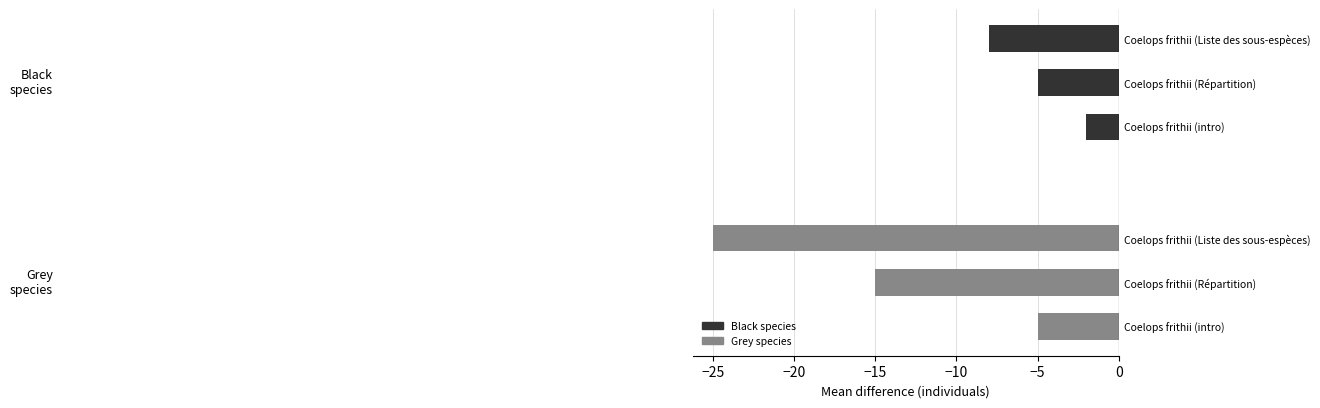

The value of Black species at Coelops frithii (Liste des sous-espèces) is -8. True or false?

True